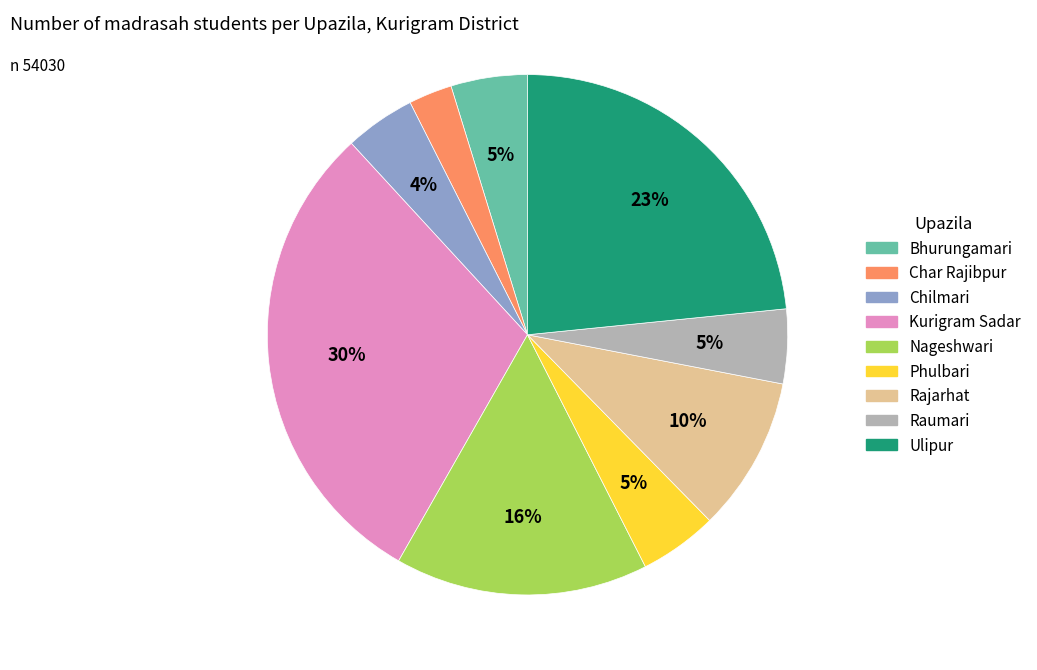

Is it true that Ulipur is 33% of the pie?

False